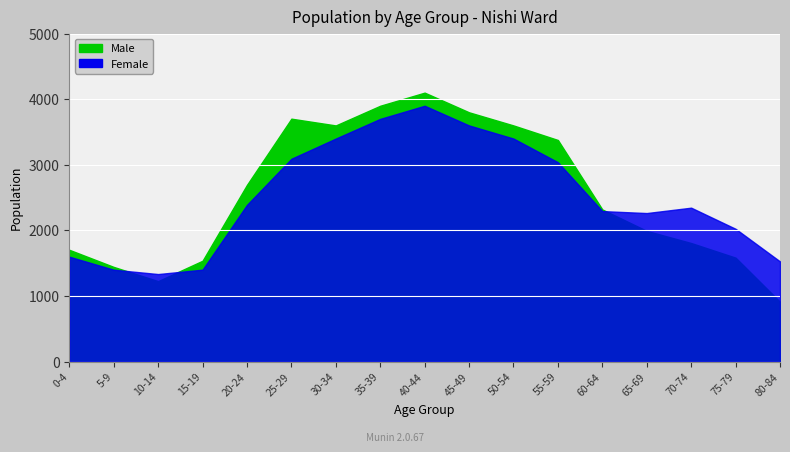

True or false: Male and Female cross at least once.

True